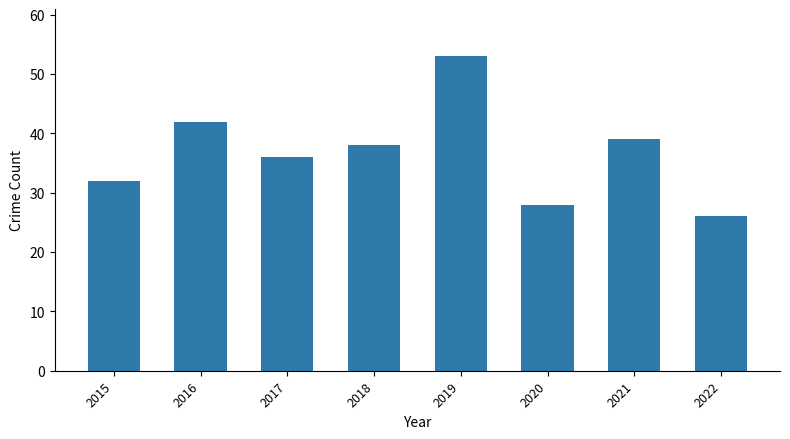

Reading right to left, list all the values displayed in this chart.

2022=26	2021=39	2020=28	2019=53	2018=38	2017=36	2016=42	2015=32